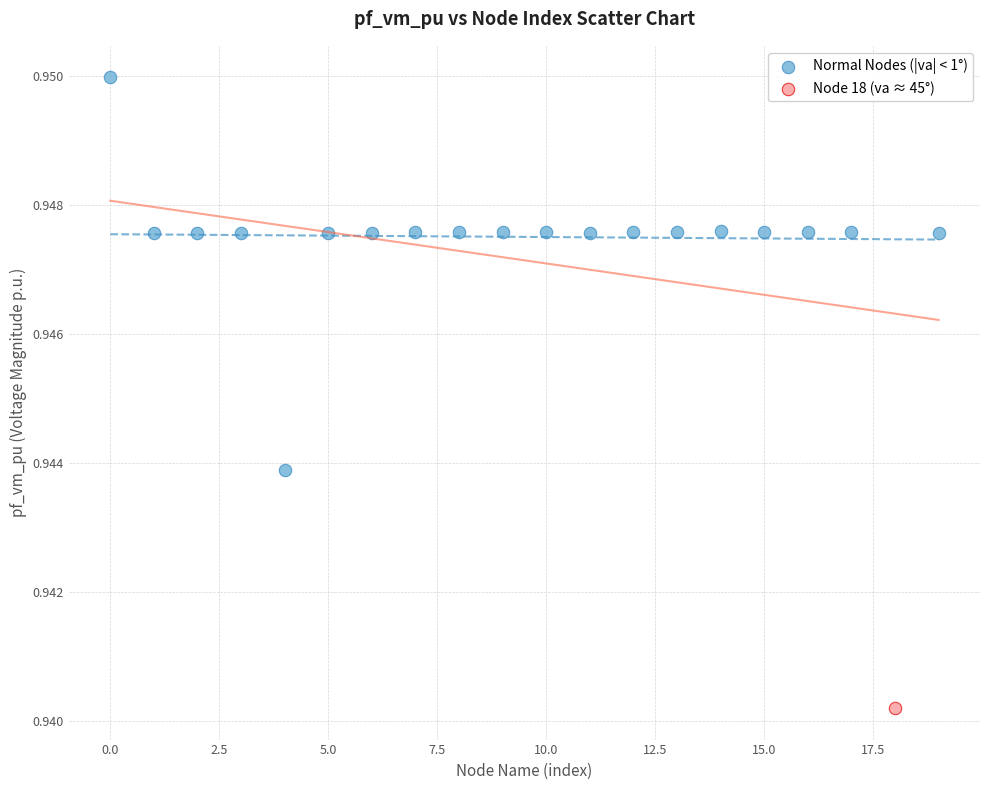

What are all the series names shown in the legend?

Normal Nodes (|va| < 1°), Node 18 (va ≈ 45°)